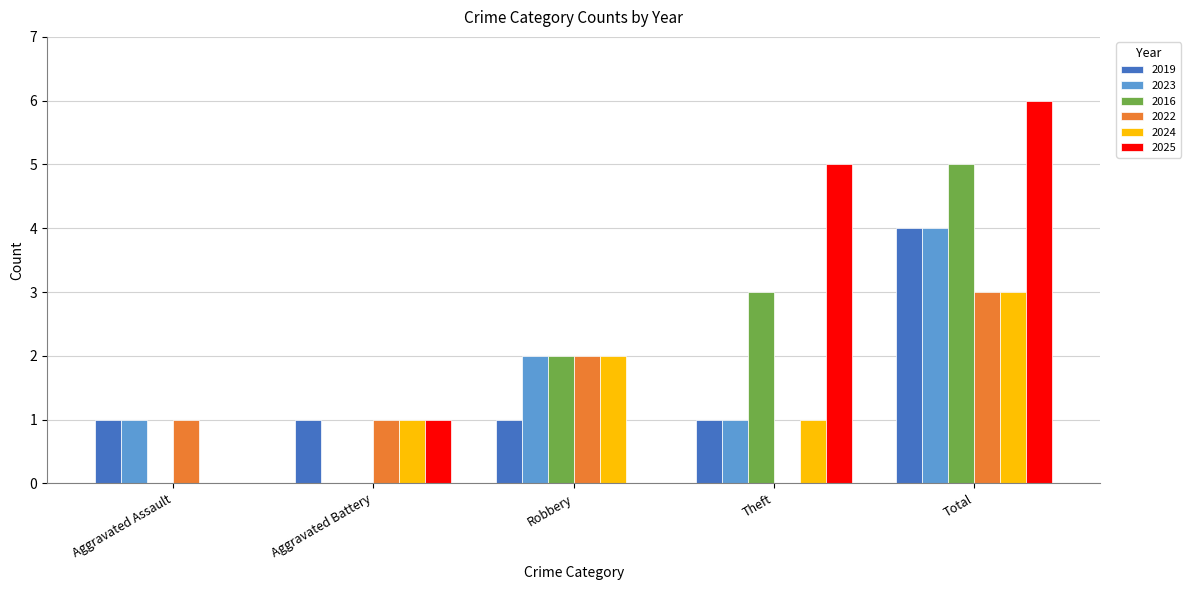

Reading left to right, transcribe all the data shown in this chart.

2019: 1	1	1	1	4
2023: 1	0	2	1	4
2016: 0	0	2	3	5
2022: 1	1	2	0	3
2024: 0	1	2	1	3
2025: 0	1	0	5	6